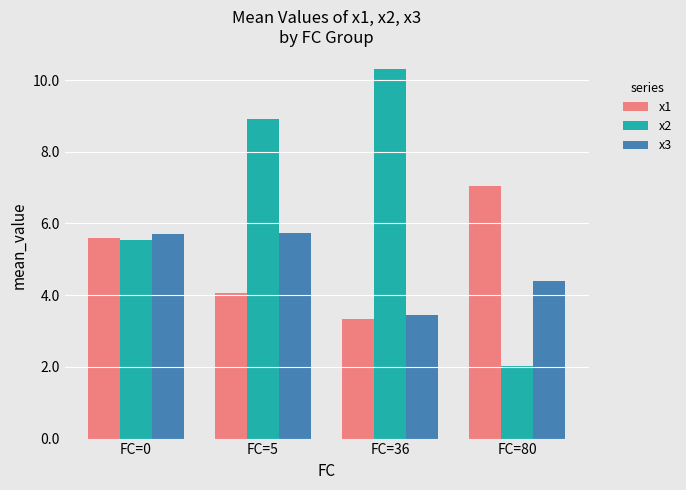

The x3 series shows 5.7 at FC=5. True or false?

True